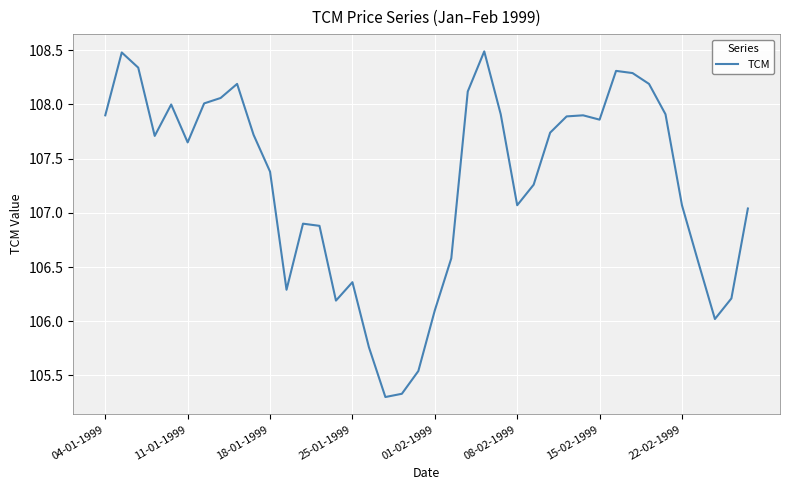

What is the maximum value shown in the chart?

108.5